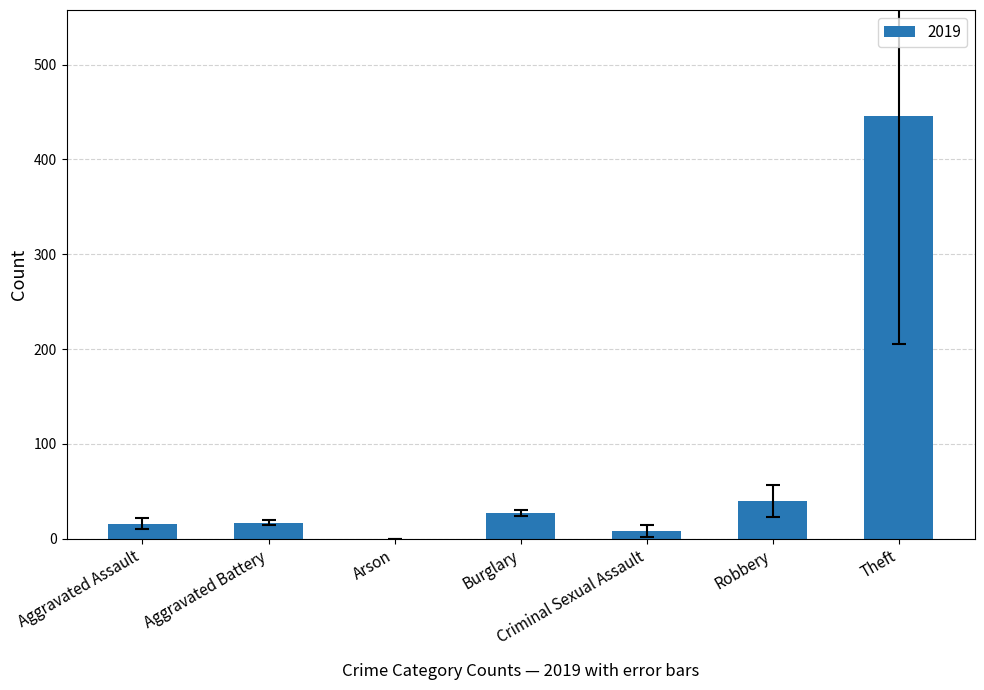

True or false: the data shows 446 at Theft.

True